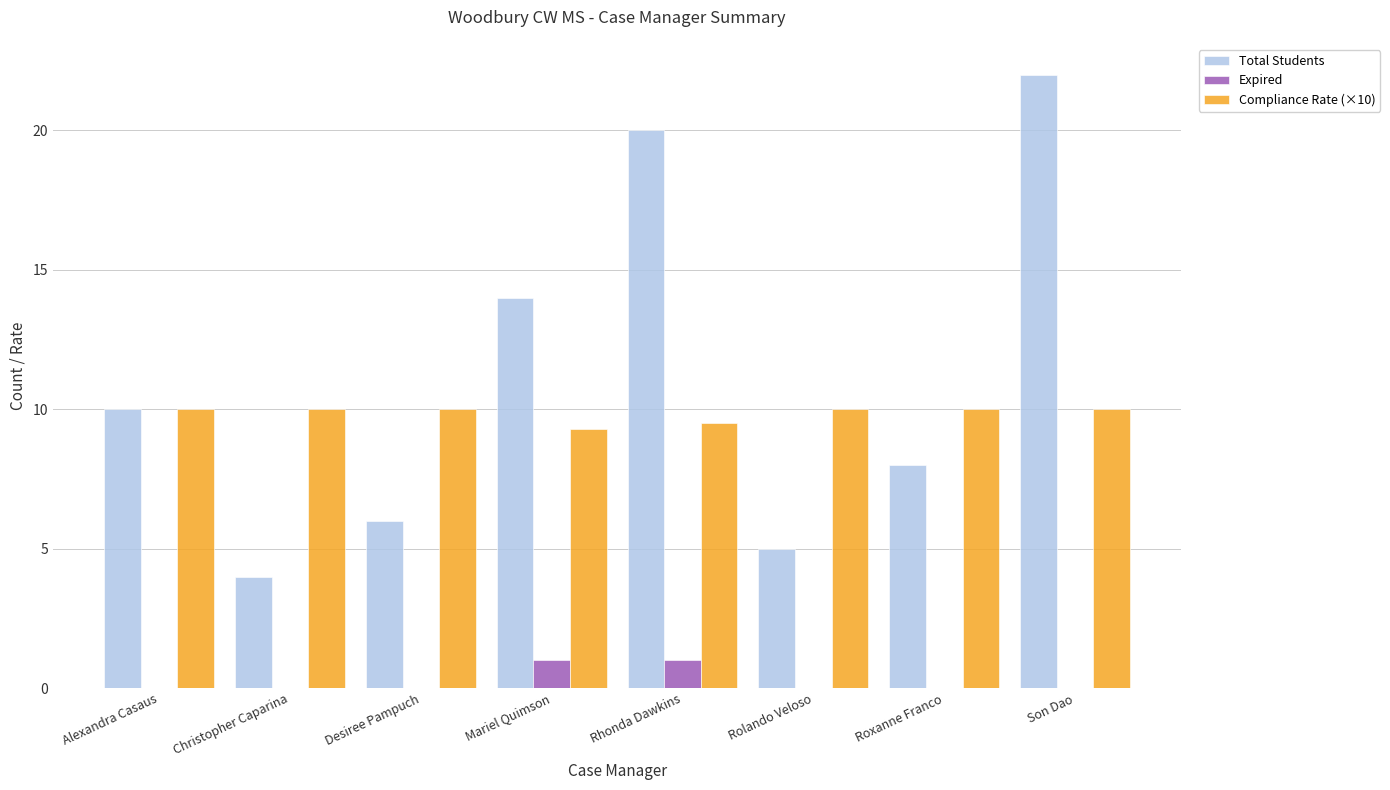

What is the sum of all Expired values?

2.0